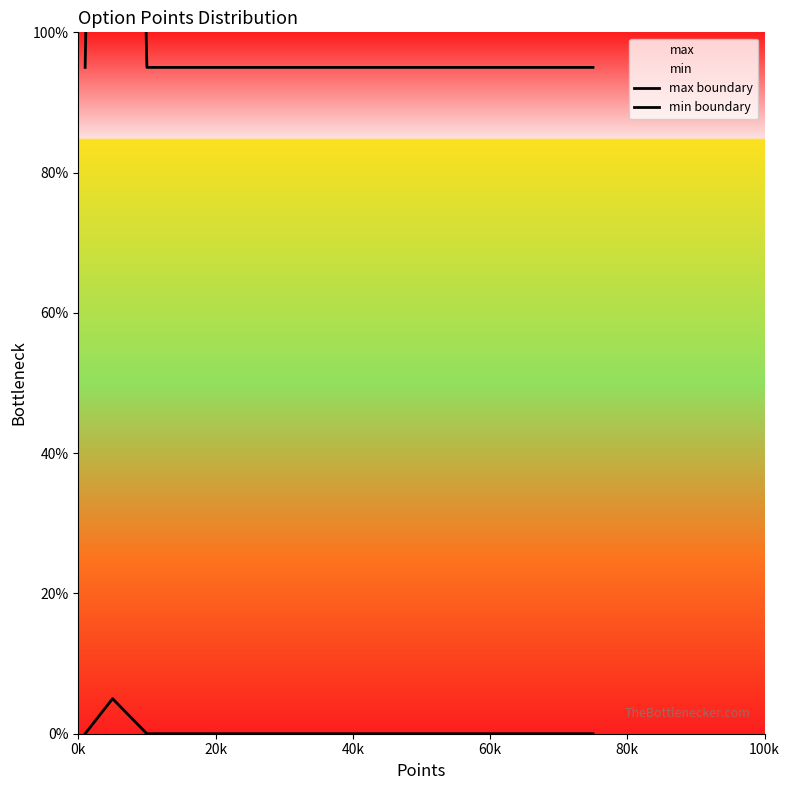

How many positive values does the min boundary series have?

1